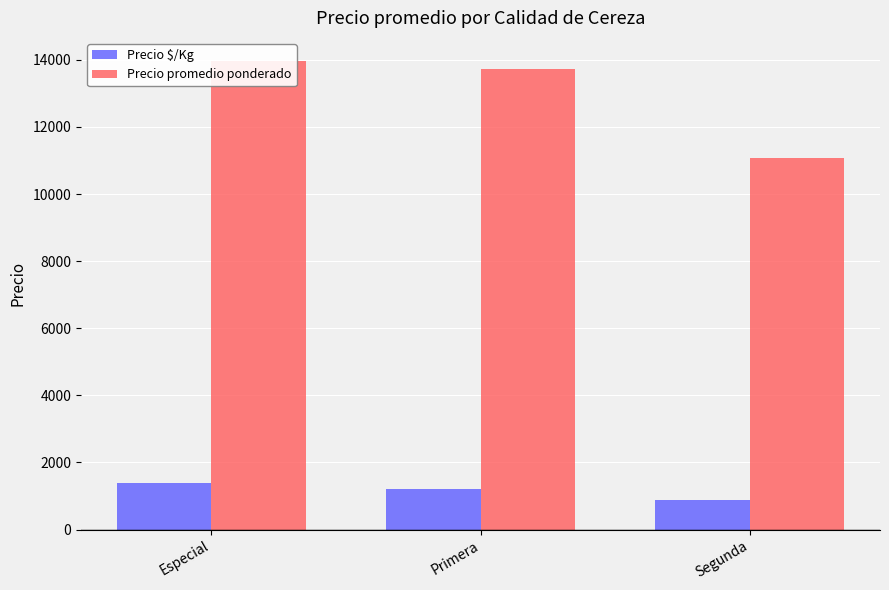

Which label corresponds to the smallest value in the chart?

Segunda